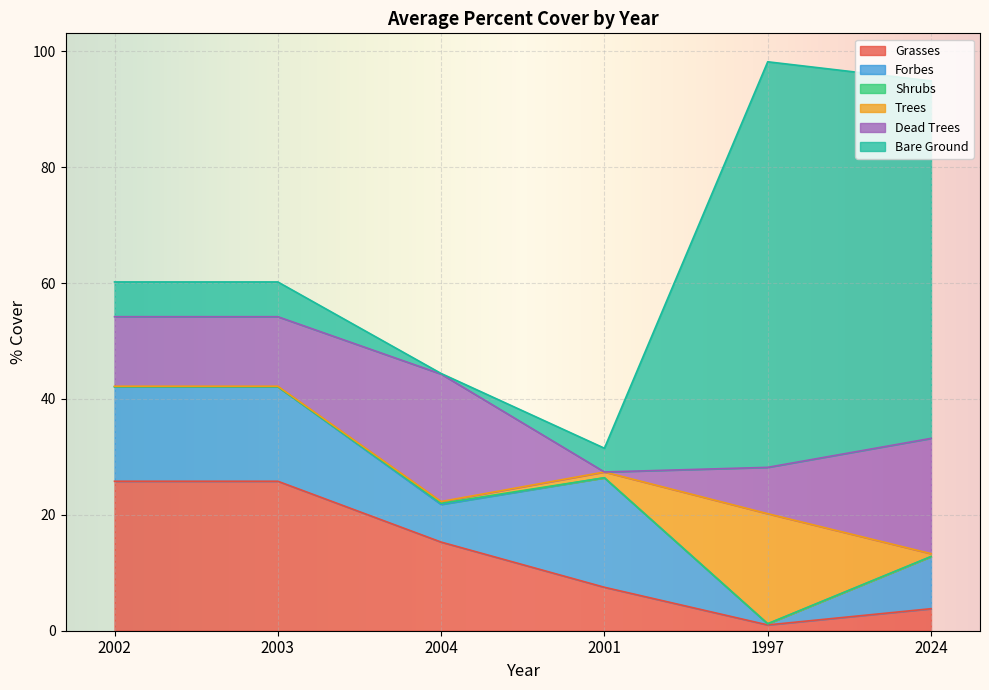

What is the maximum value for Dead Trees?

22.0